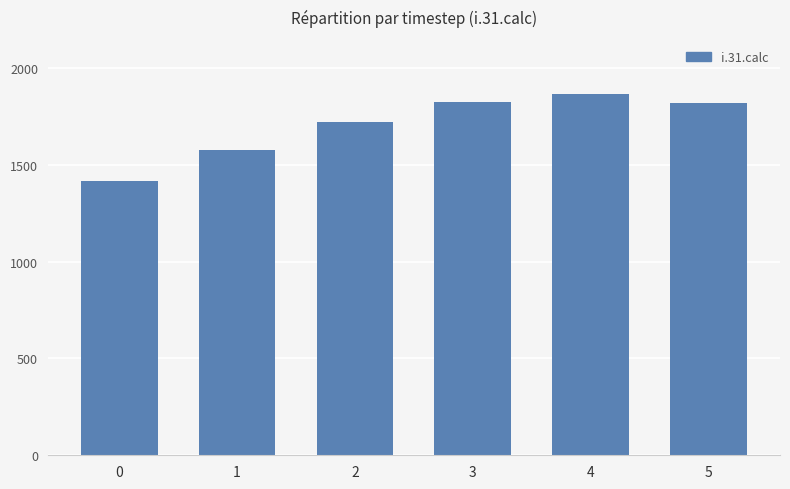

What value does the data have at 2, to the nearest 10?

1720